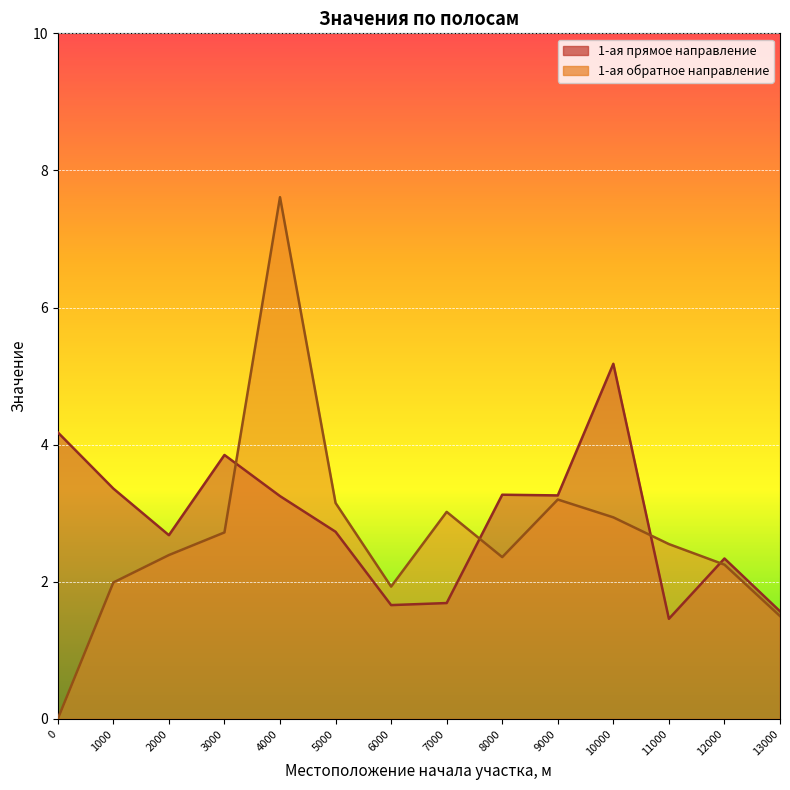

What is the approximate value of 1-ая обратное направление at 2000?

2.4